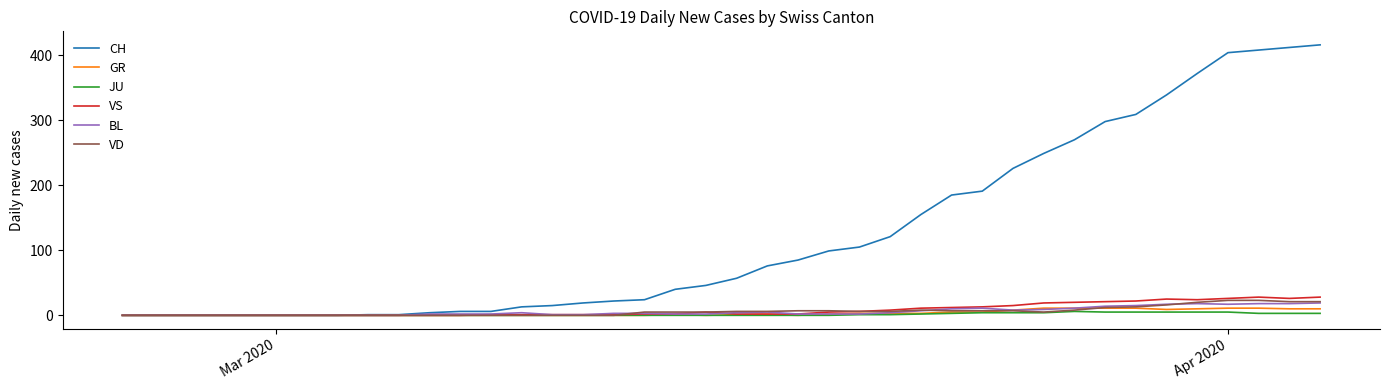

Rank the series by their maximum value, from highest to lowest.

CH, VS, VD, BL, GR, JU